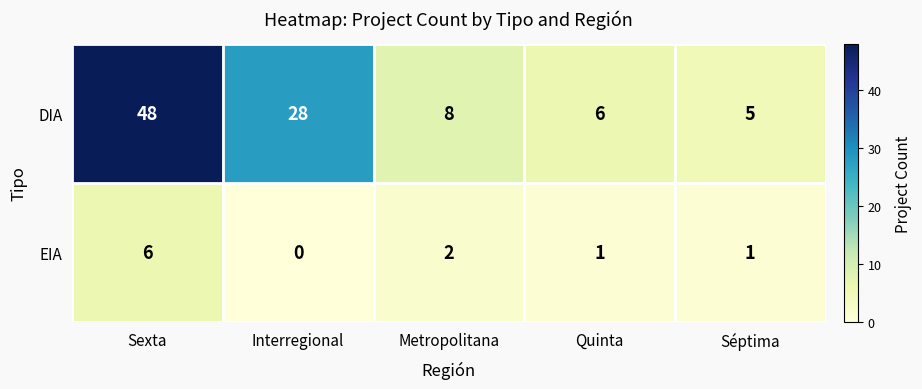

How many distinct data groups are displayed?

2